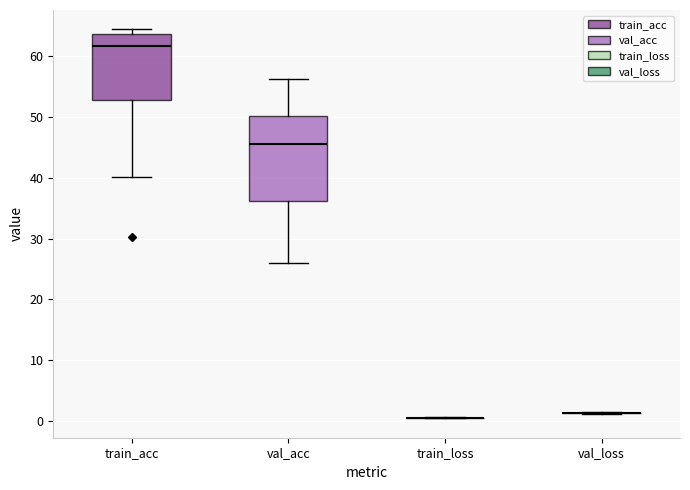

Reading left to right, transcribe this box plot: for each box, give where its median line is, the range the box spans, and where its two whiskers end, as read against the y-axis. The values are not printed on the chart, so give them approximately, as read against the axis.

train_acc: median 62, box 53 to 64, whiskers 40 to 64 (just above the box's upper edge)
val_acc: median 46, box 36 to 50, whiskers 26 to 56
train_loss: box collapsed to a line at 0, whiskers 0 to 1
val_loss: box collapsed to a line at 1, whiskers 1 to 1